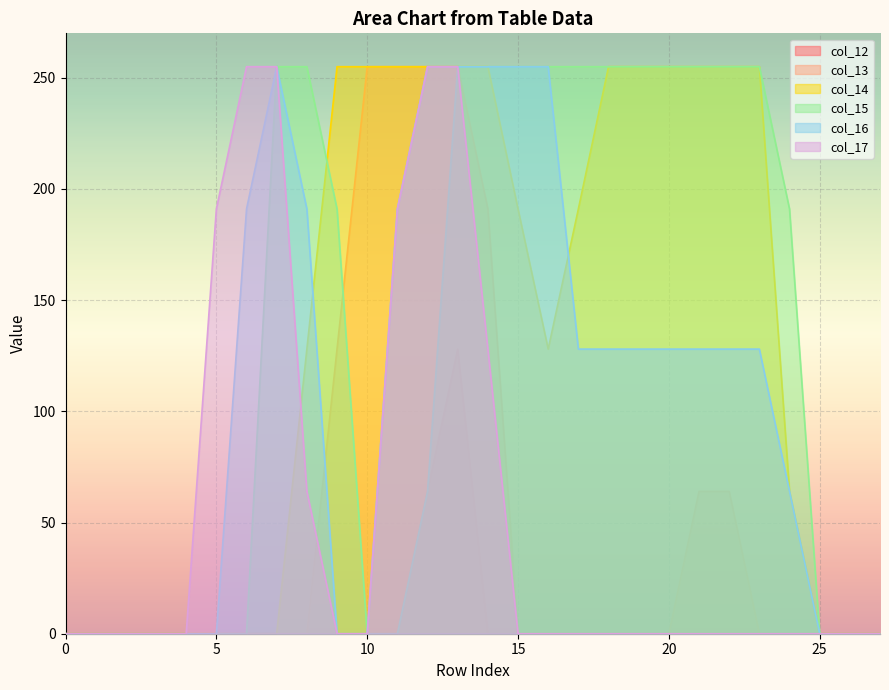

True or false: col_17 and col_12 intersect in this chart.

False